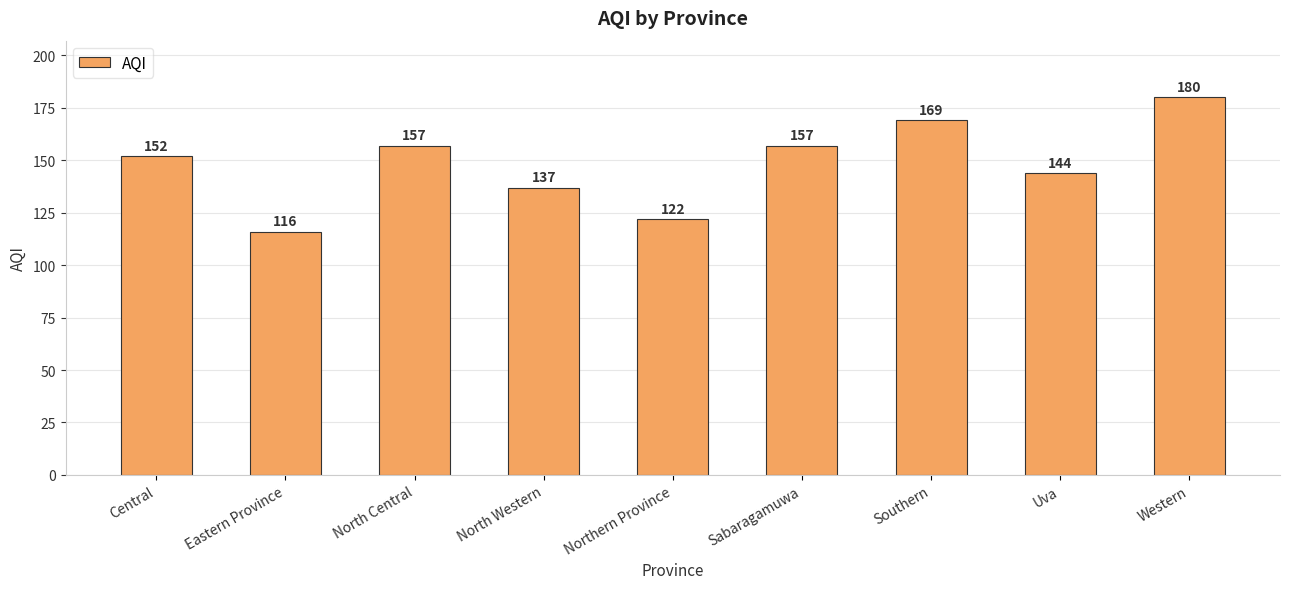

Is it true that the value at North Western is 194?

False